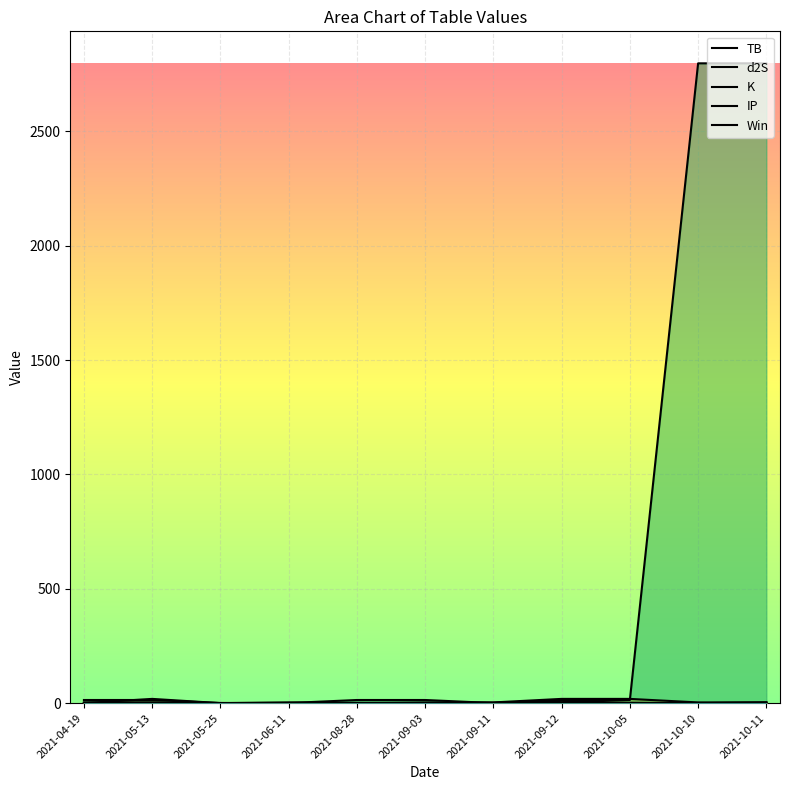

Is it true that IP equals 13.9 at 2021-04-19?

True